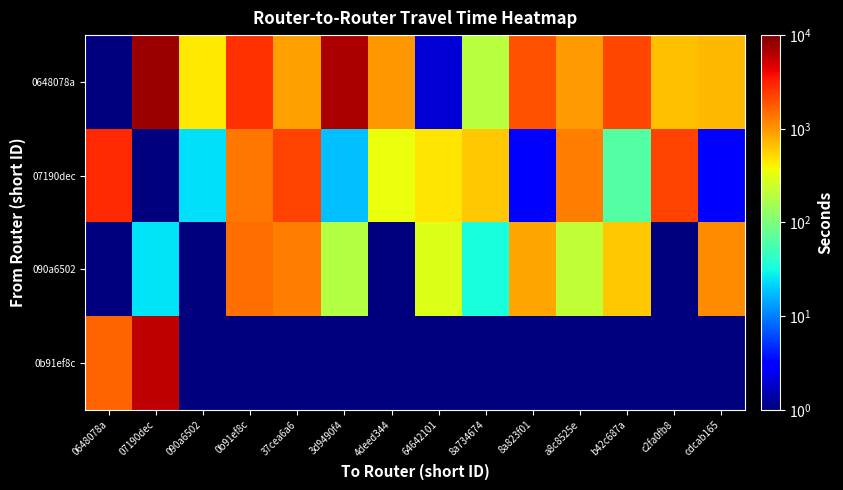

Reading left to right, list all the values displayed in this chart.

0648078a: 0648078a=0.5	07190dec=7981.0	090a6502=440.0	0b91ef8c=2672.0	37cea6a6=924.0	3d9490f4=6970.0	4deed344=993.0	64642101=2.0	8a734674=197.0	8a823f01=1977.0	a8c8525e=956.0	b42c687a=2131.0	c2fa0fb8=654.0	cdcab165=707.0
07190dec: 0648078a=2877.0	07190dec=0.5	090a6502=24.0	0b91ef8c=1344.0	37cea6a6=2263.0	3d9490f4=18.0	4deed344=348.0	64642101=469.0	8a734674=608.0	8a823f01=3.0	a8c8525e=1265.0	b42c687a=63.0	c2fa0fb8=2283.0	cdcab165=3.0
090a6502: 0648078a=0.5	07190dec=25.0	090a6502=0.5	0b91ef8c=1441.0	37cea6a6=1270.0	3d9490f4=188.0	4deed344=0.5	64642101=295.0	8a734674=33.0	8a823f01=836.0	a8c8525e=220.0	b42c687a=625.0	c2fa0fb8=1.0	cdcab165=1103.0
0b91ef8c: 0648078a=1605.0	07190dec=6005.0	090a6502=0.5	0b91ef8c=0.5	37cea6a6=0.5	3d9490f4=0.5	4deed344=0.5	64642101=0.5	8a734674=0.5	8a823f01=0.5	a8c8525e=0.5	b42c687a=0.5	c2fa0fb8=0.5	cdcab165=0.5